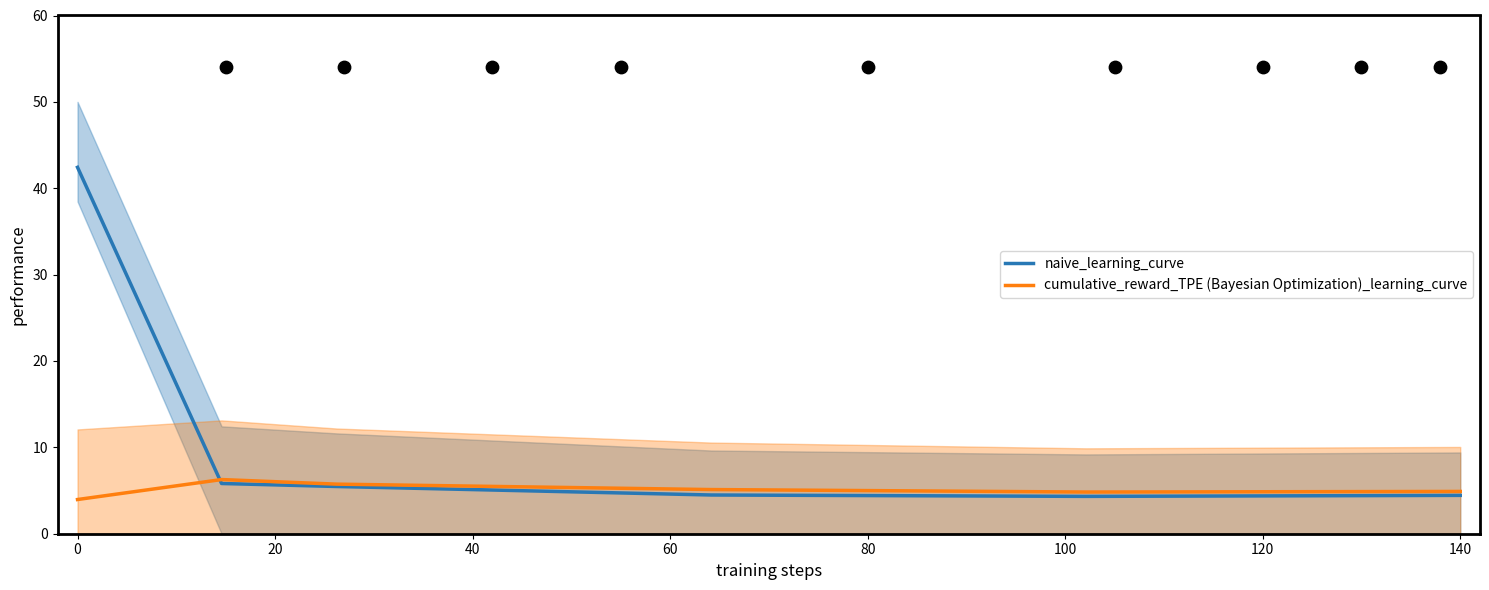

Which series has the largest Y range (max minus min)?

naive_learning_curve